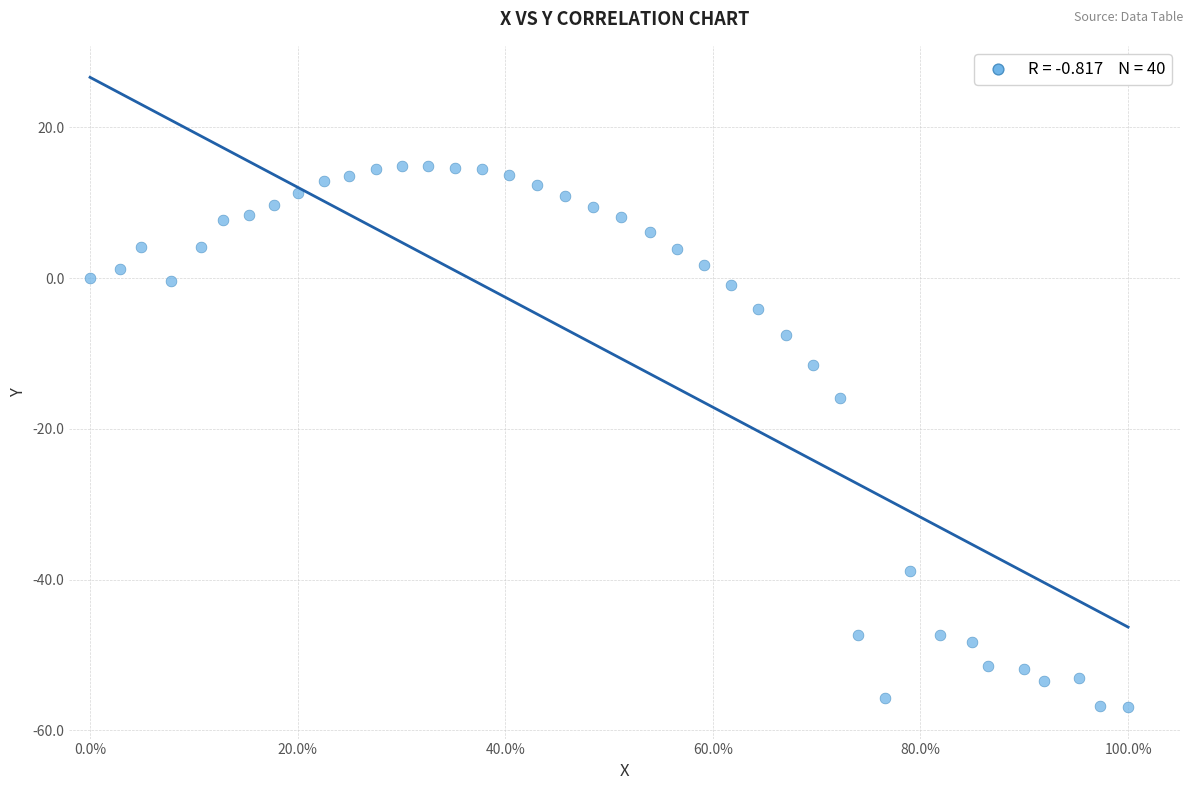

What Y value in the scatter plot is closest to -21?

-15.9